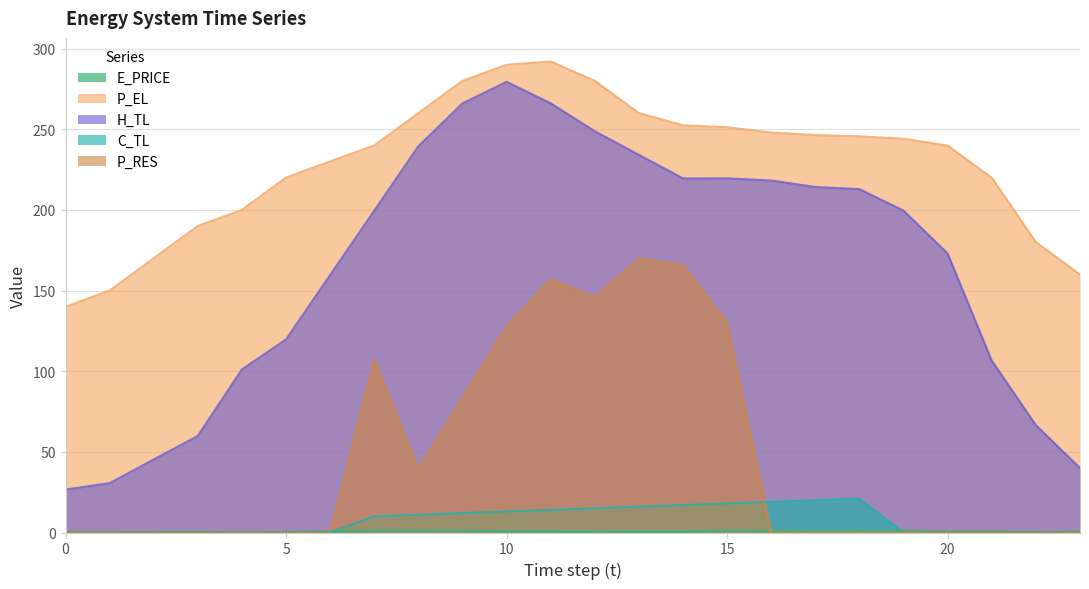

At which category is the sum across all series the highest?

11